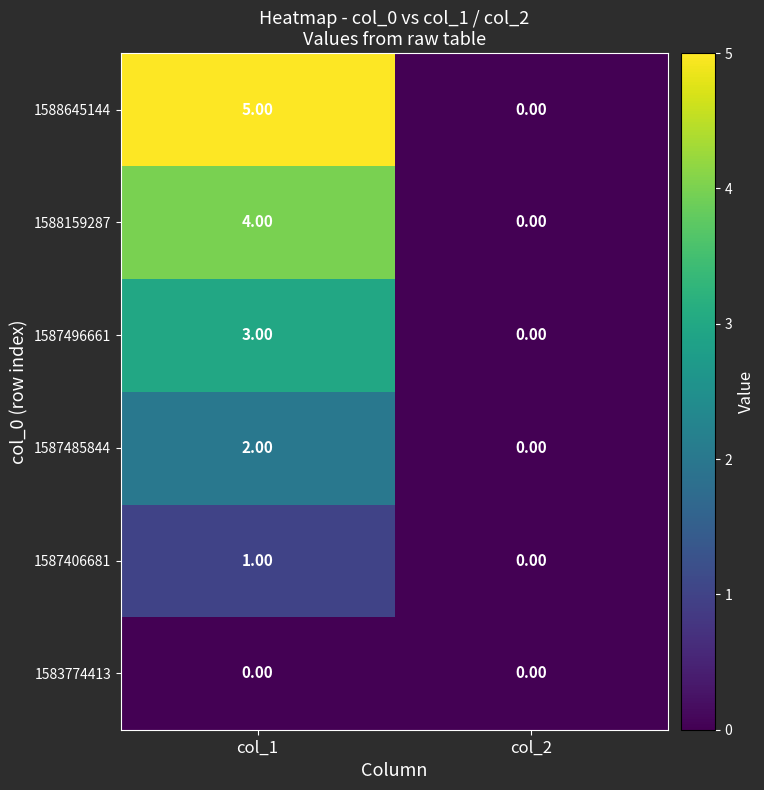

How many distinct data groups are displayed?

6